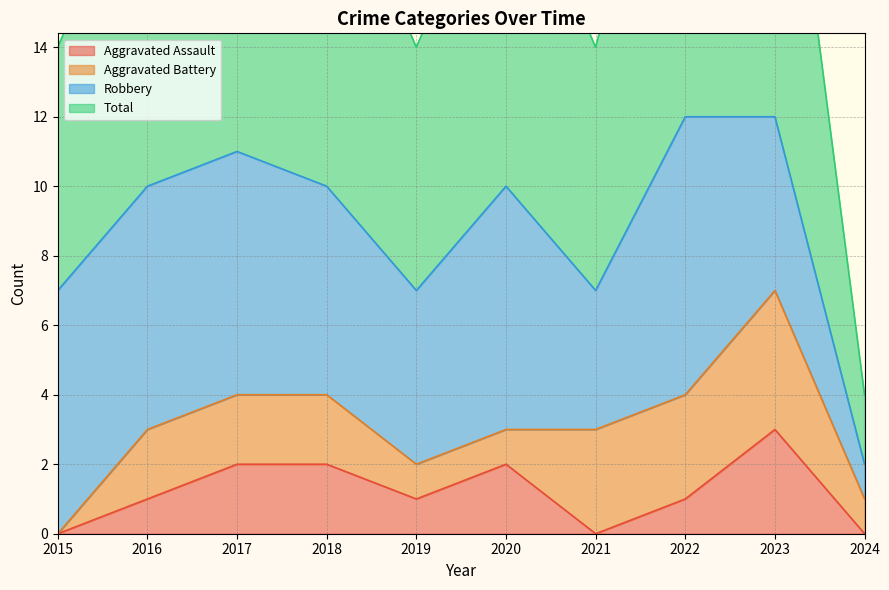

True or false: Aggravated Assault and Total cross at least once.

False